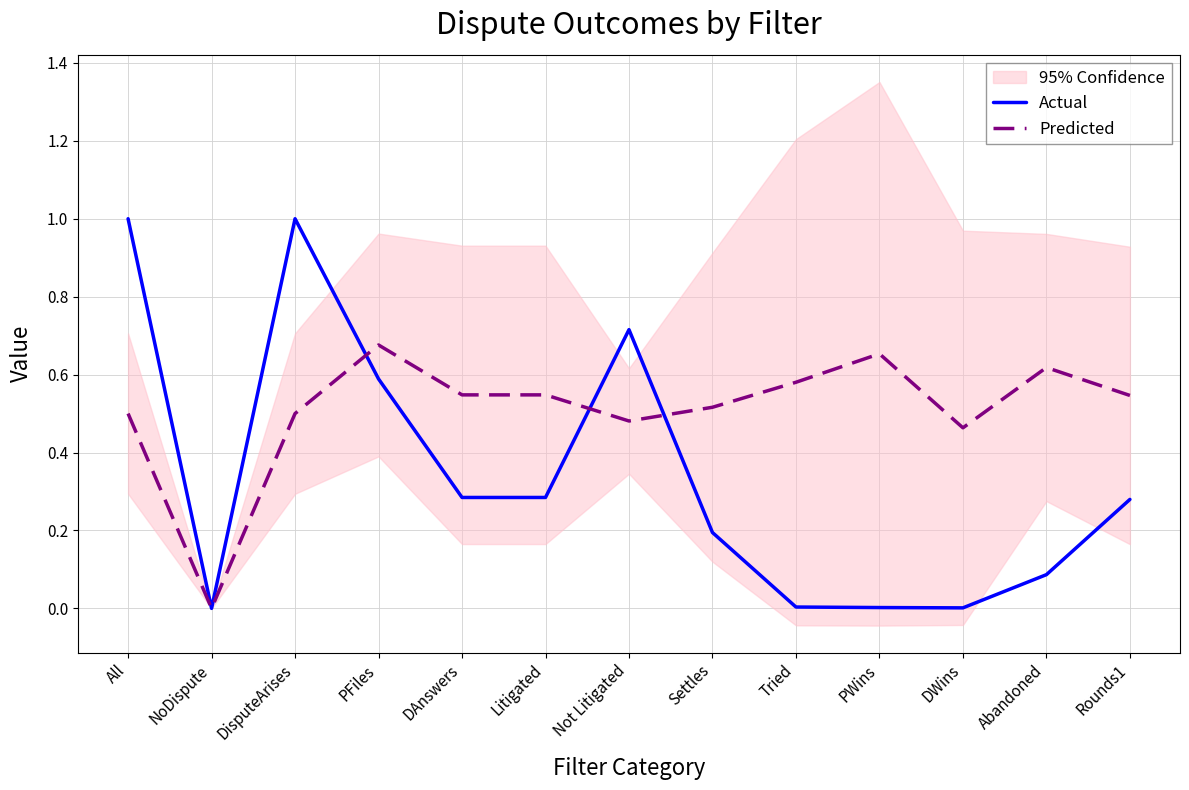

Rank the series by their average value, from highest to lowest.

Predicted, Actual